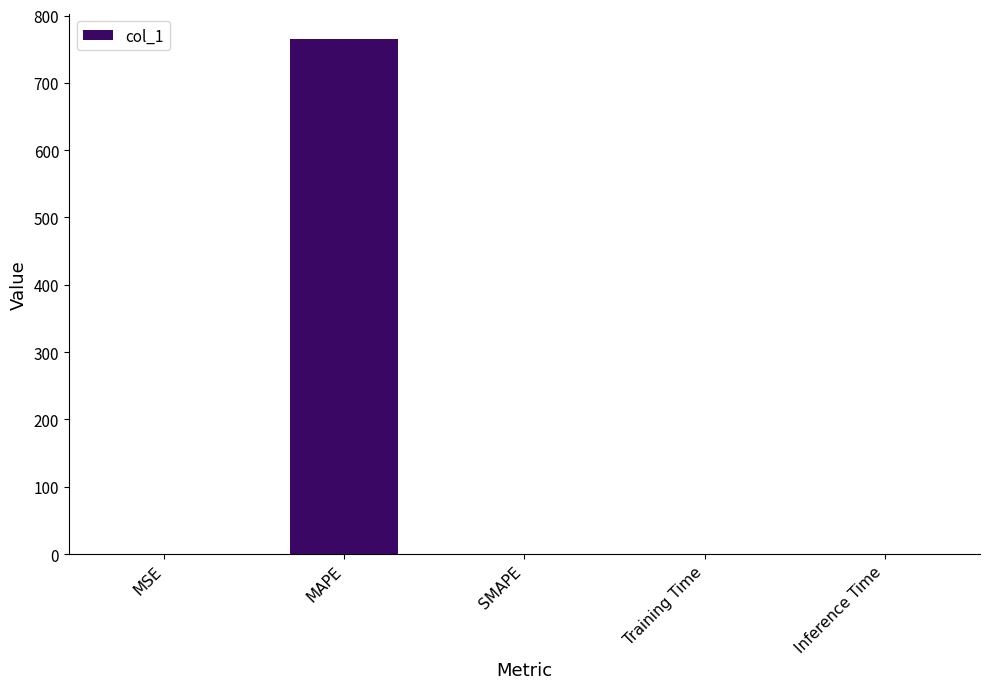

Is it true that the value at SMAPE is 306.1?

False